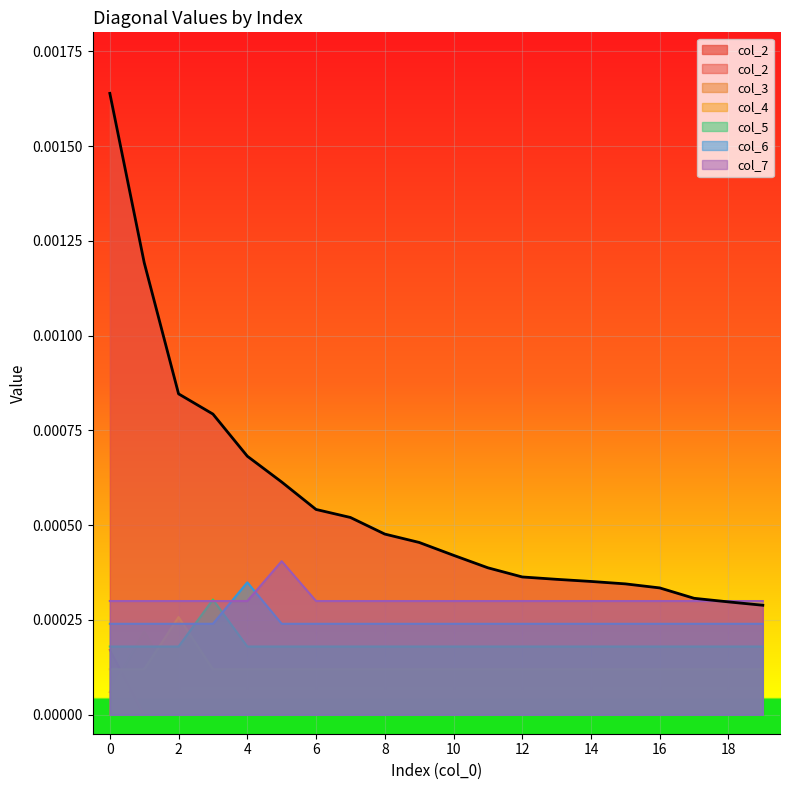

Between which two adjacent categories do col_5 and col_3 first intersect?

0 and 1